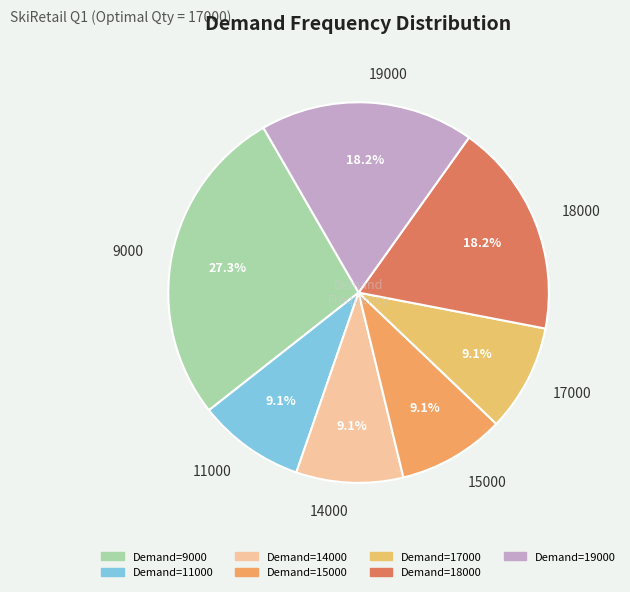

Is it true that 17000 is 9% of the pie?

True